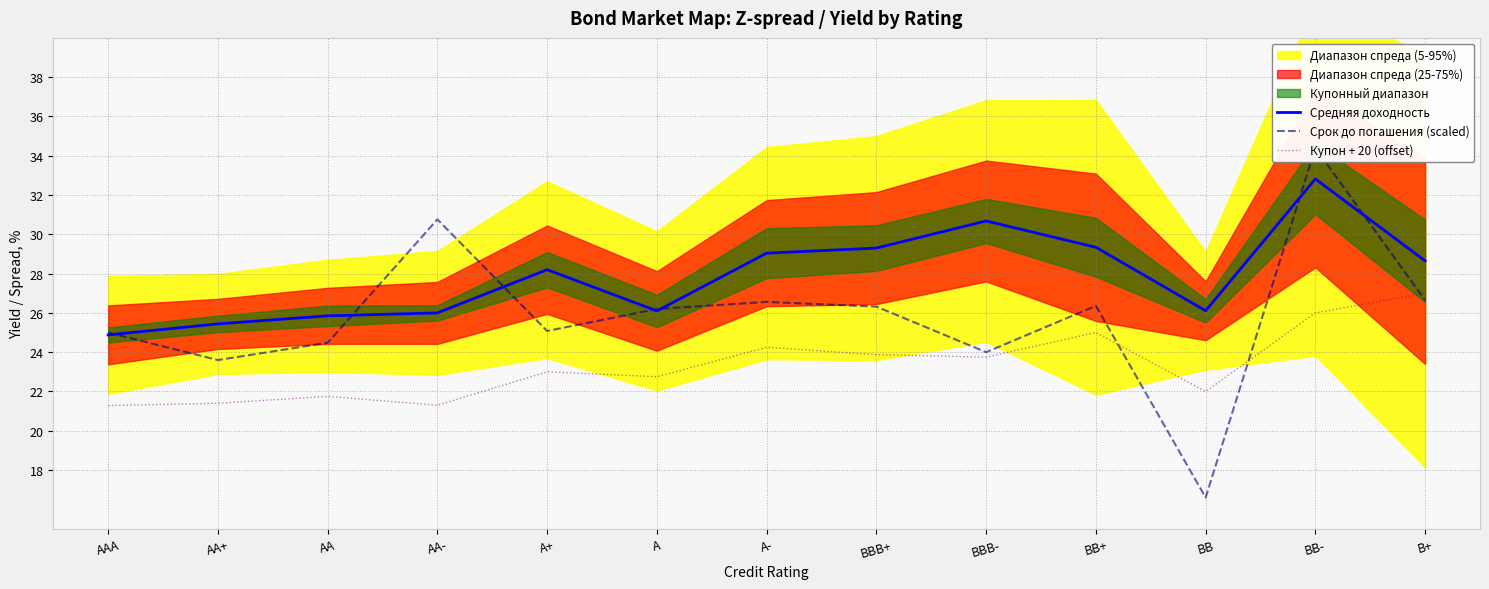

What is the difference between the maximum and minimum values in the Средняя доходность series?

7.9